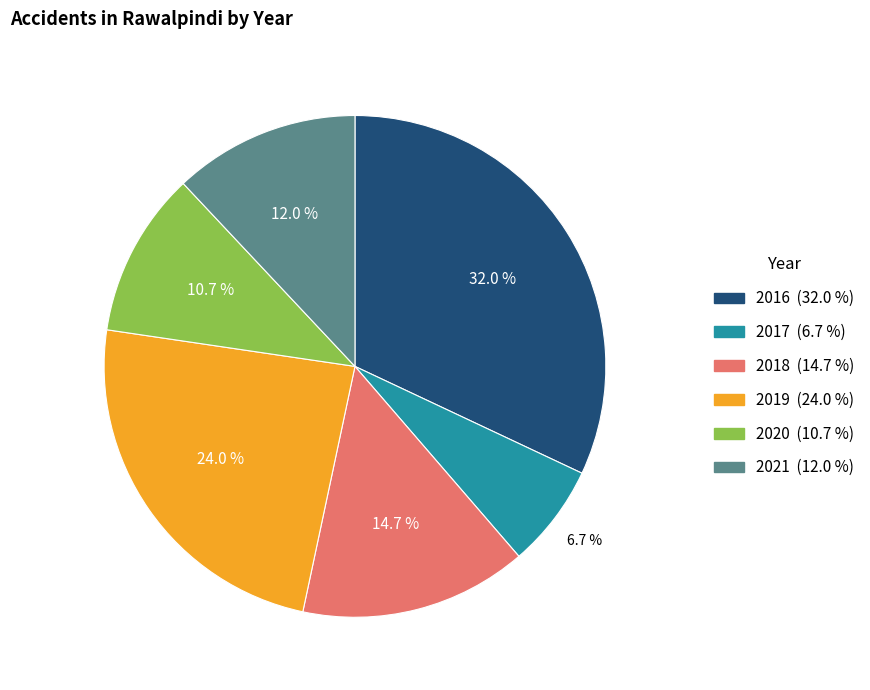

Which slice is the smallest?

2017